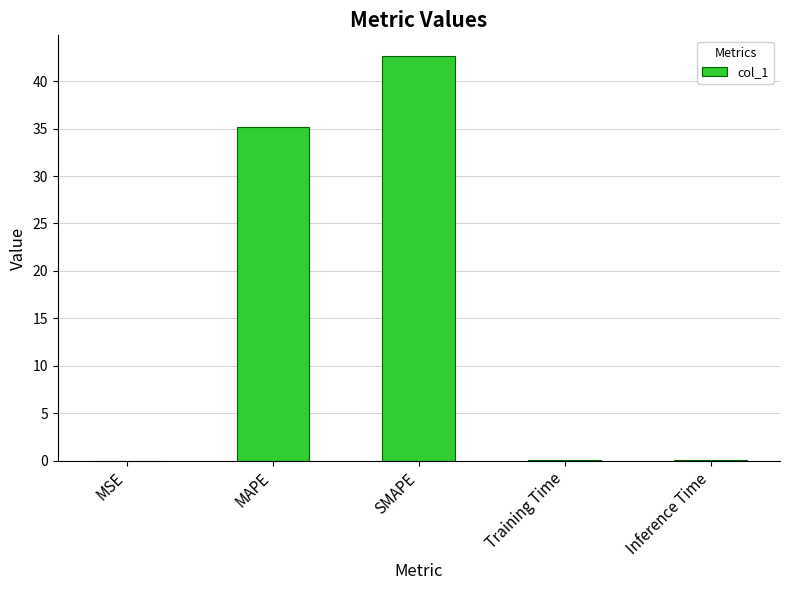

What is the change in value from MAPE to SMAPE?

+7.5